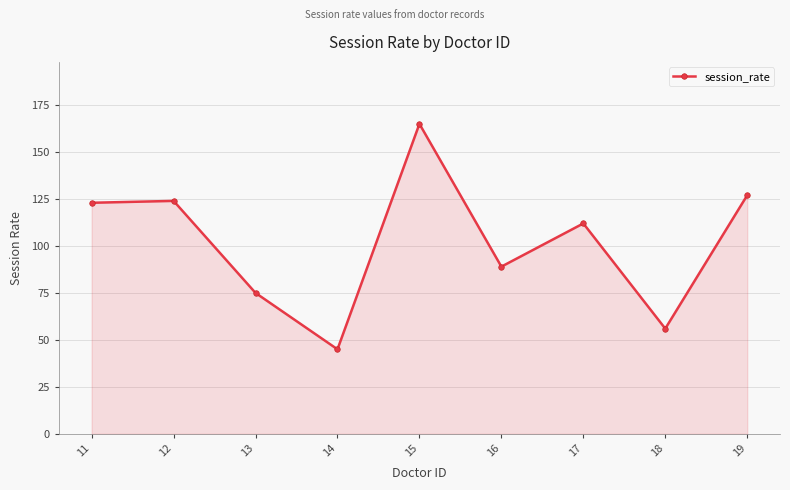

Which label corresponds to the smallest value in the chart?

14